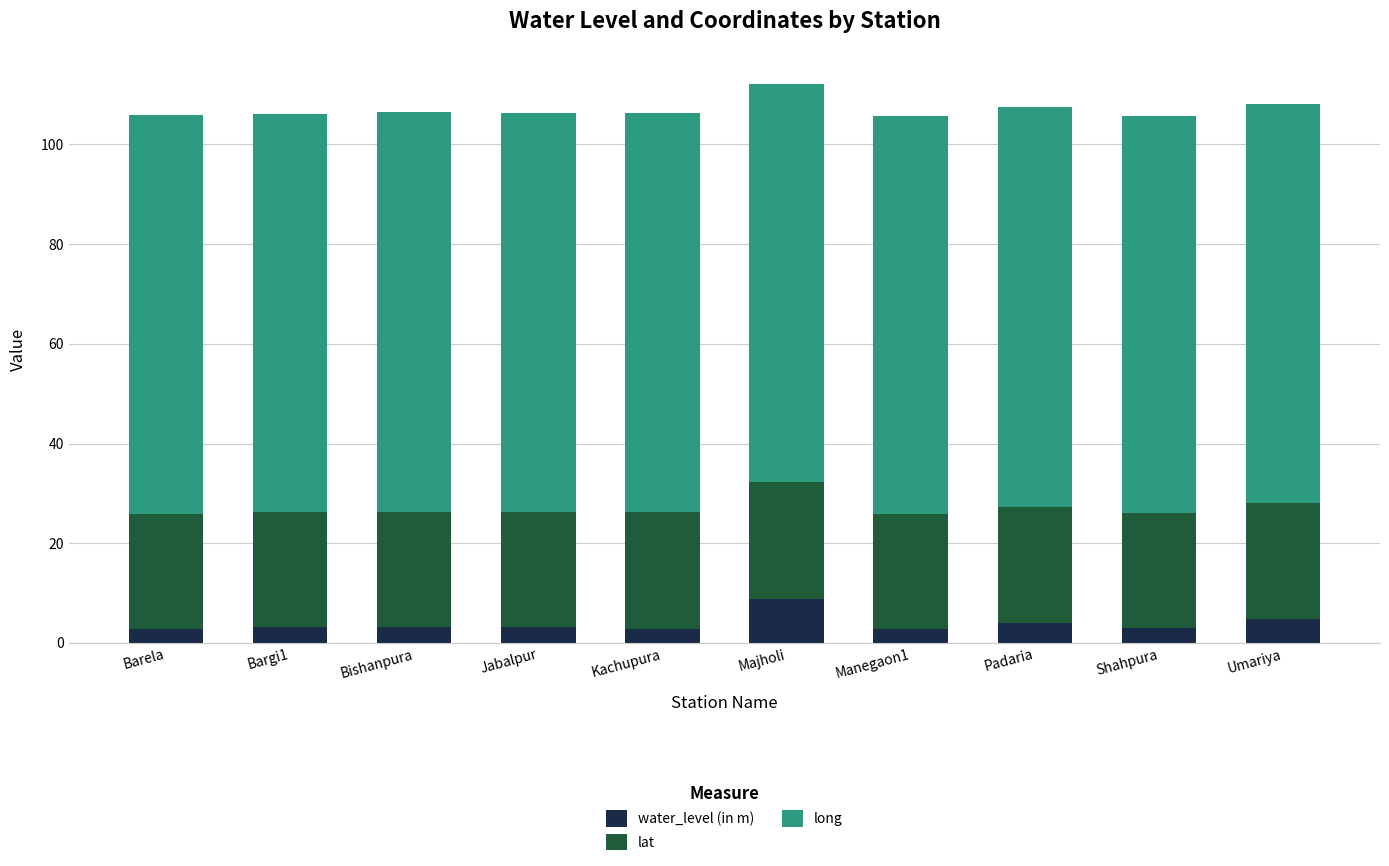

What is the highest value of the water_level (in m) series?

8.8